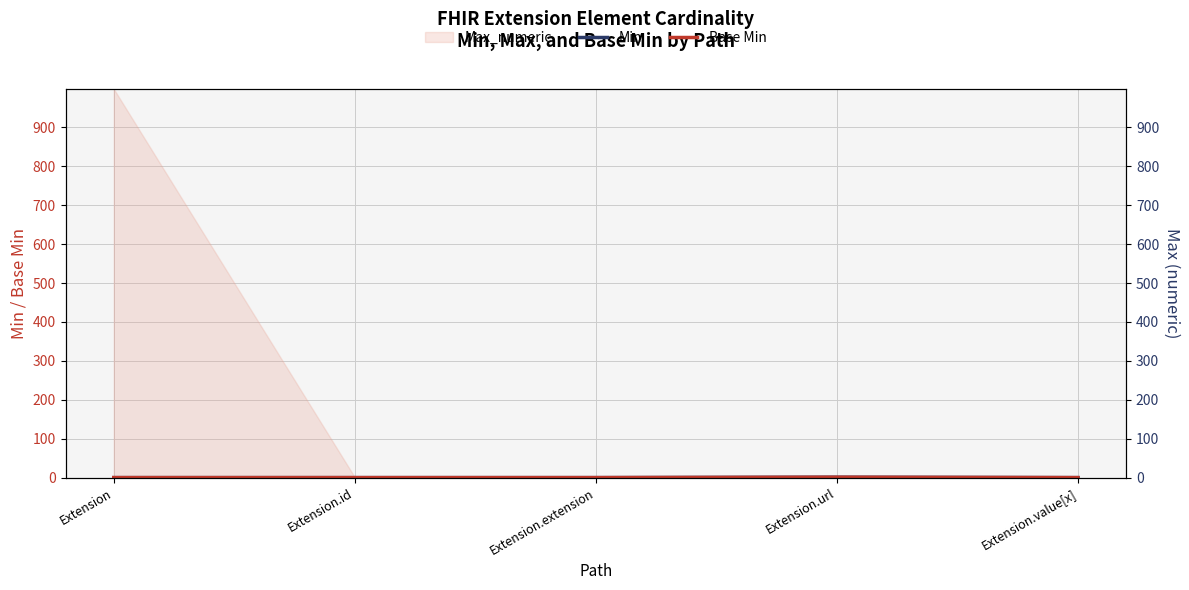

Rank the categories by Min value from highest to lowest.

Extension.url, Extension, Extension.id, Extension.extension, Extension.value[x]